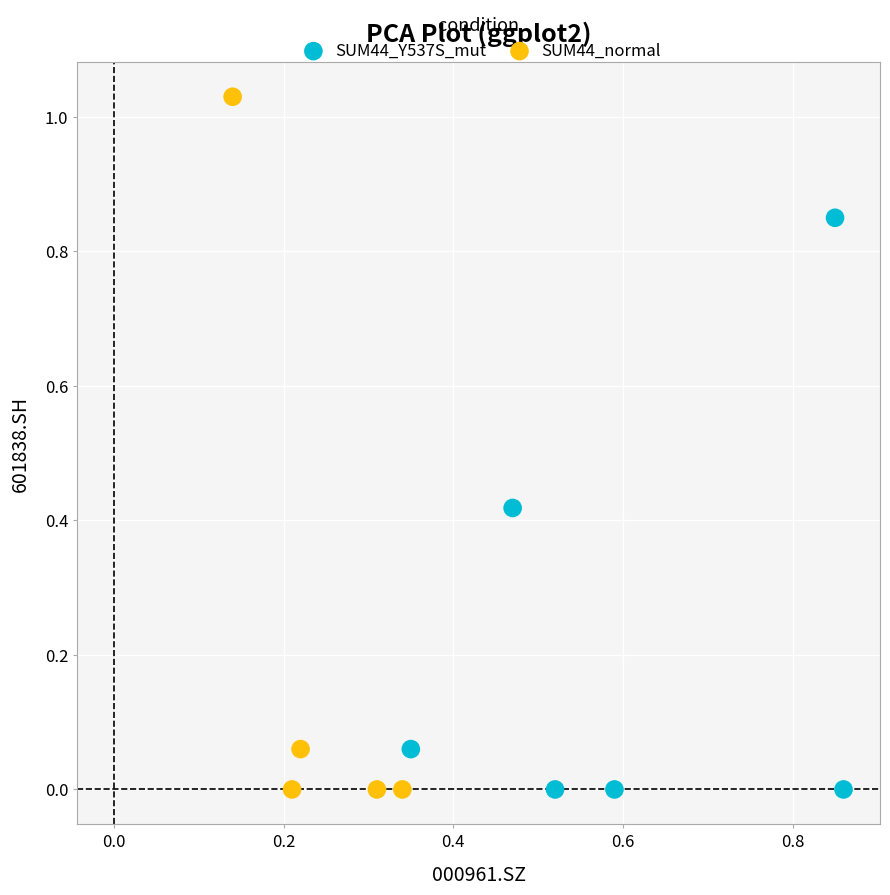

What are all the series names shown in the legend?

SUM44_Y537S_mut, SUM44_normal